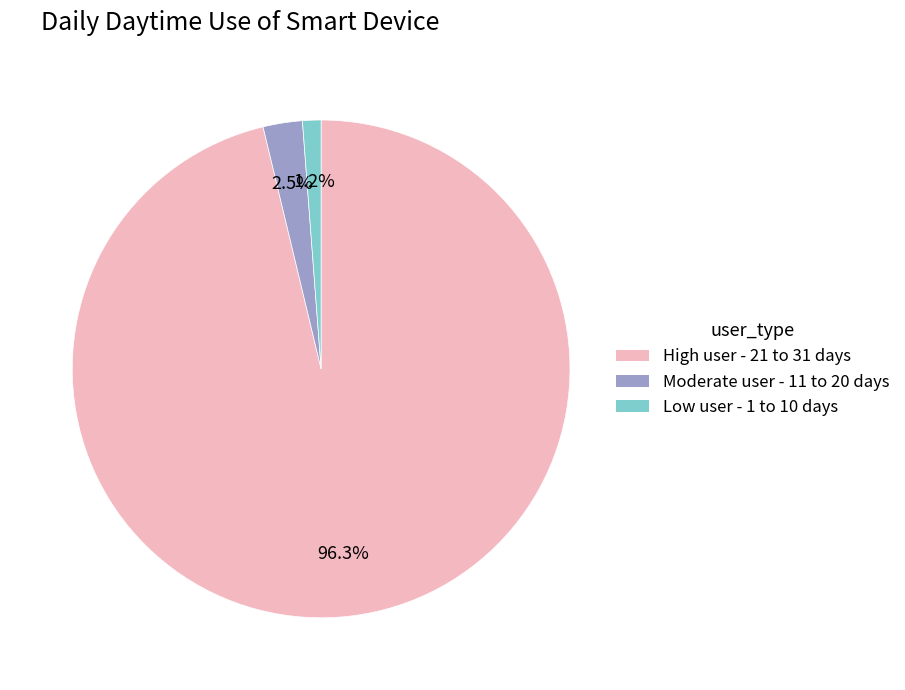

Does any single category account for the majority?

Yes